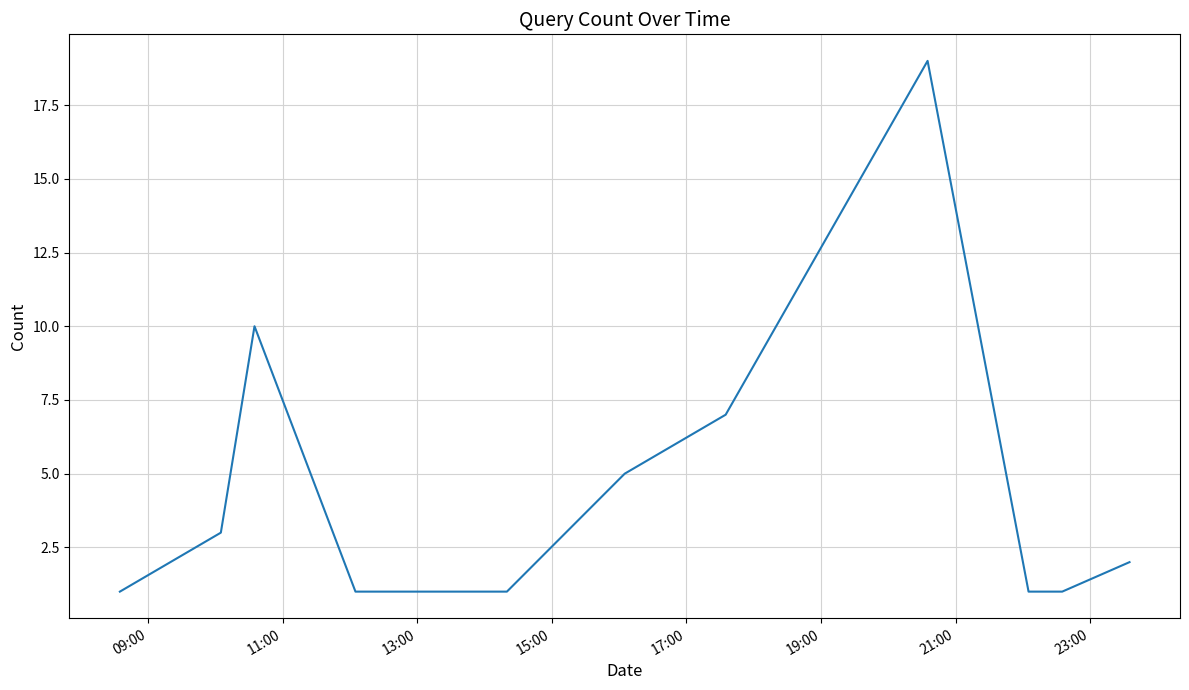

What is the difference between the maximum and minimum values?

18